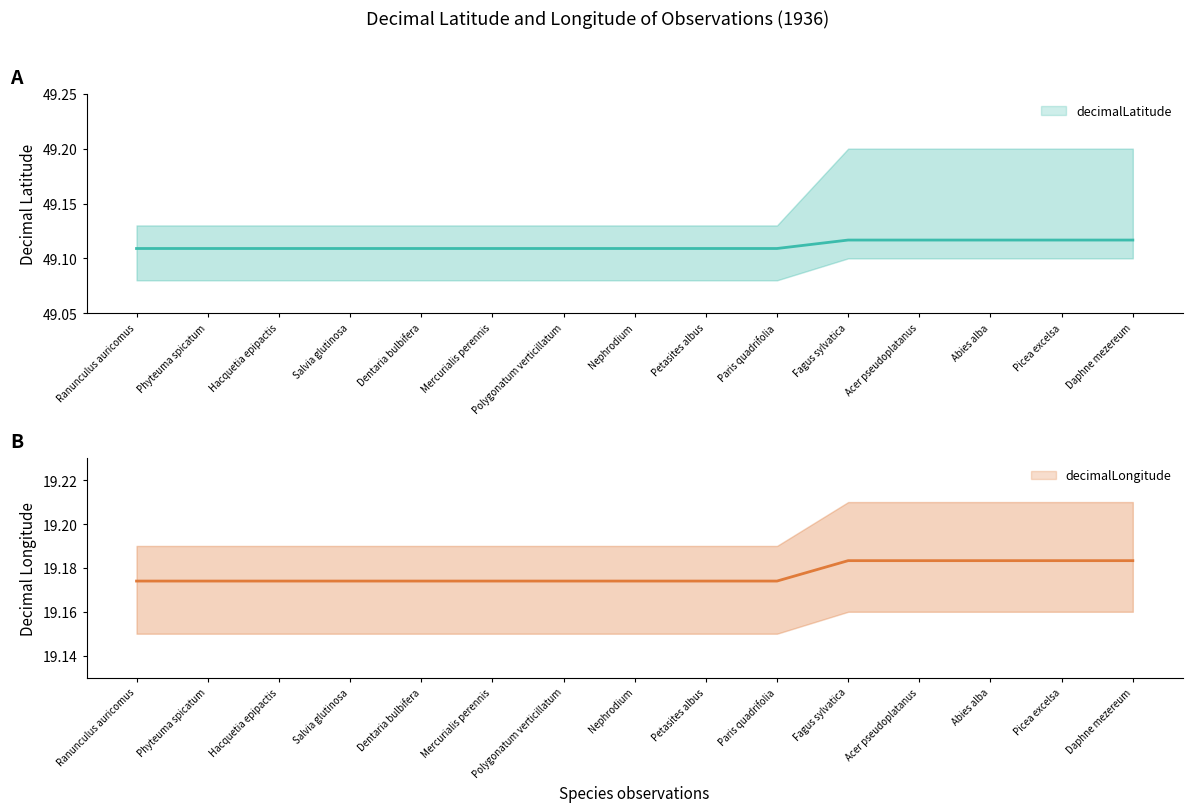

What is the label of the 13th point from the right?

Hacquetia epipactis